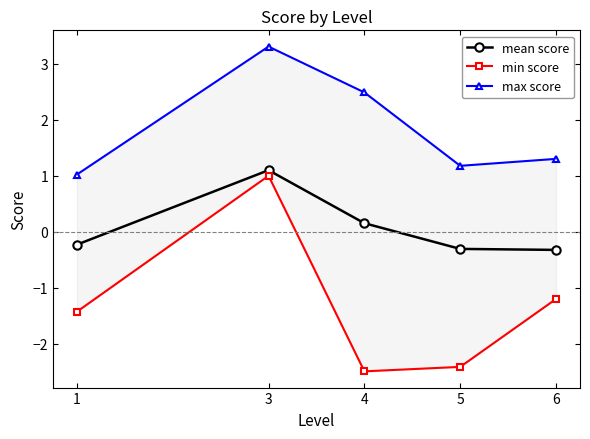

What is the value of the min score point at the 3rd from the left?

-2.5